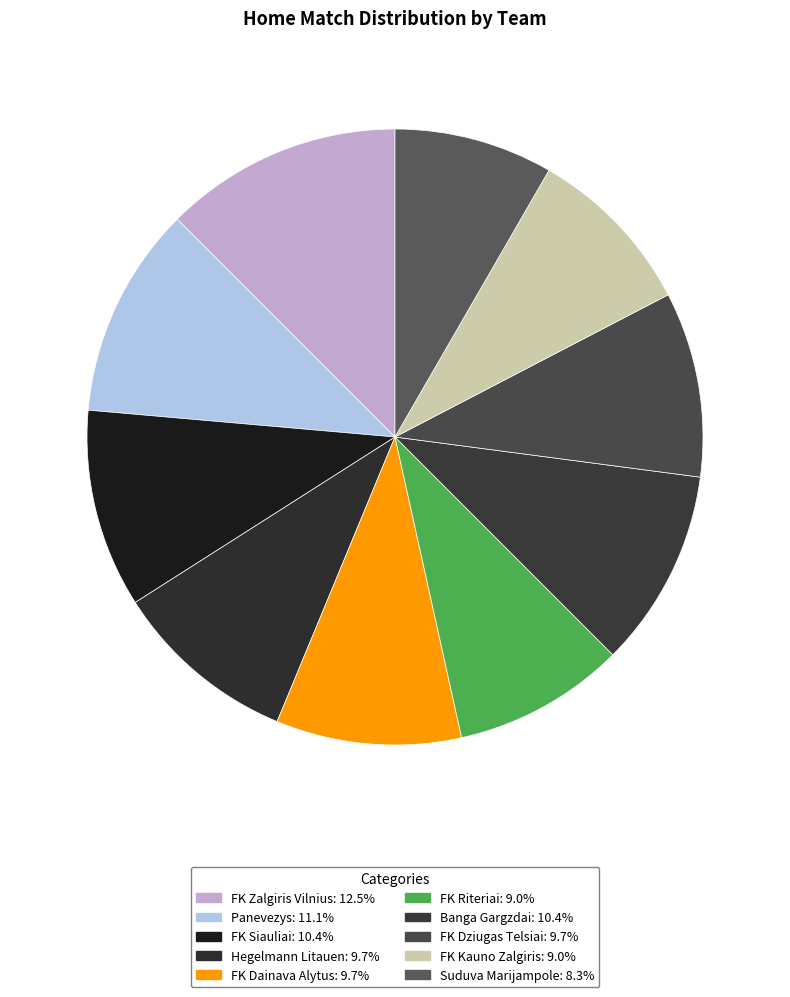

The FK Riteriai slice represents 9% of the pie. True or false?

True